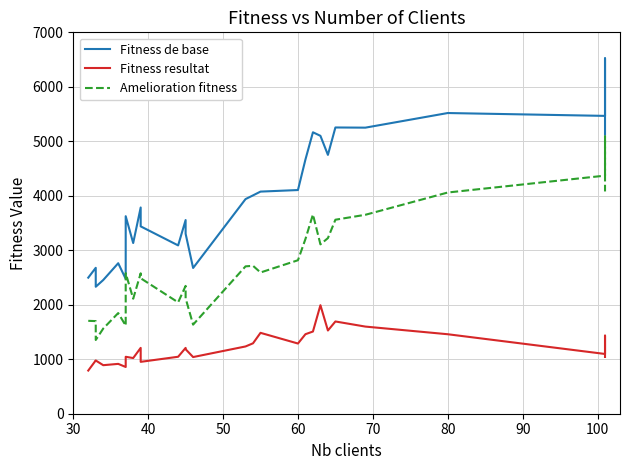

How many interior local valleys does the Fitness resultat series have?

8